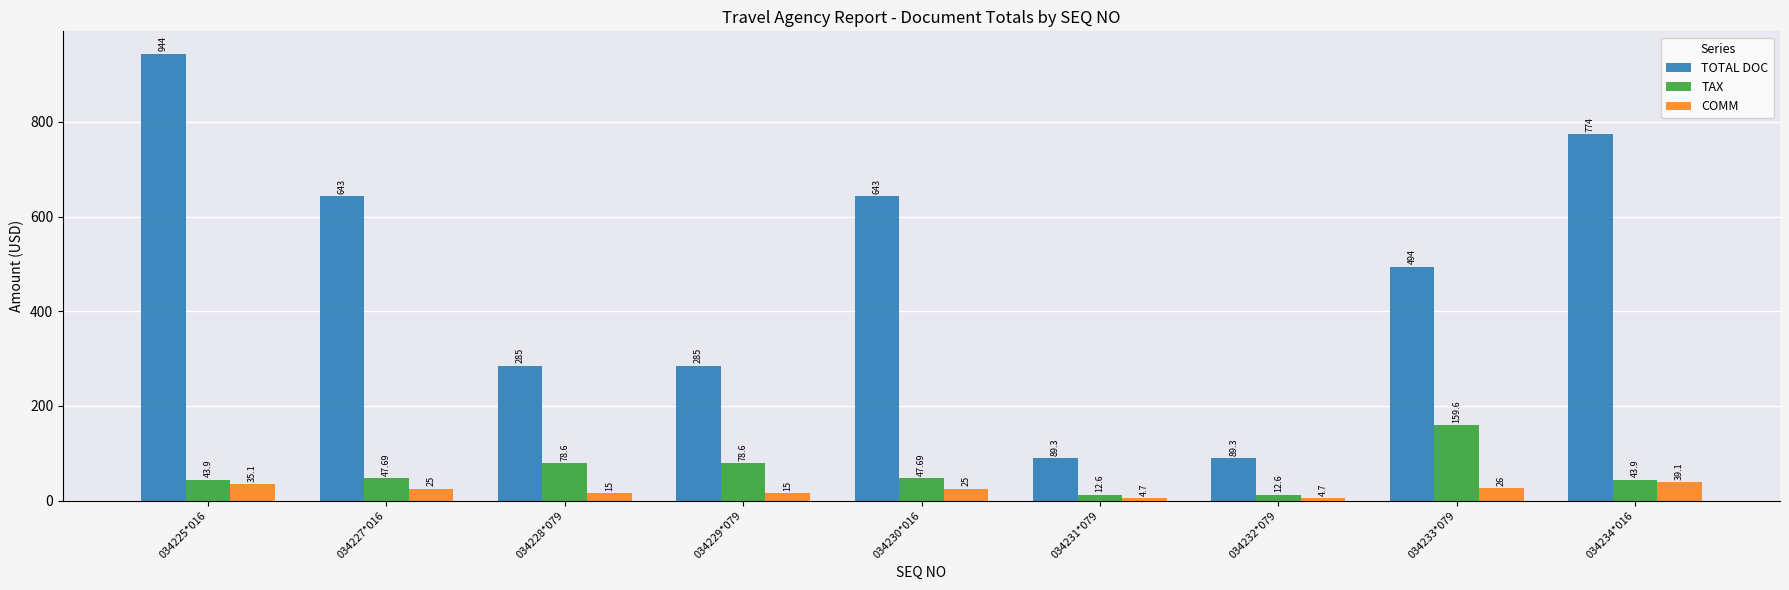

At 034225*016, list the series in order from smallest to largest.

COMM, TAX, TOTAL DOC